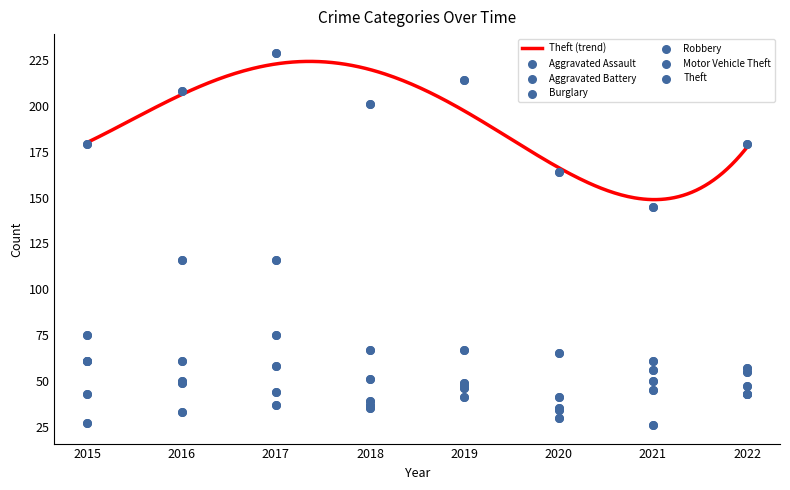

Which series has the largest Y range (max minus min)?

Burglary